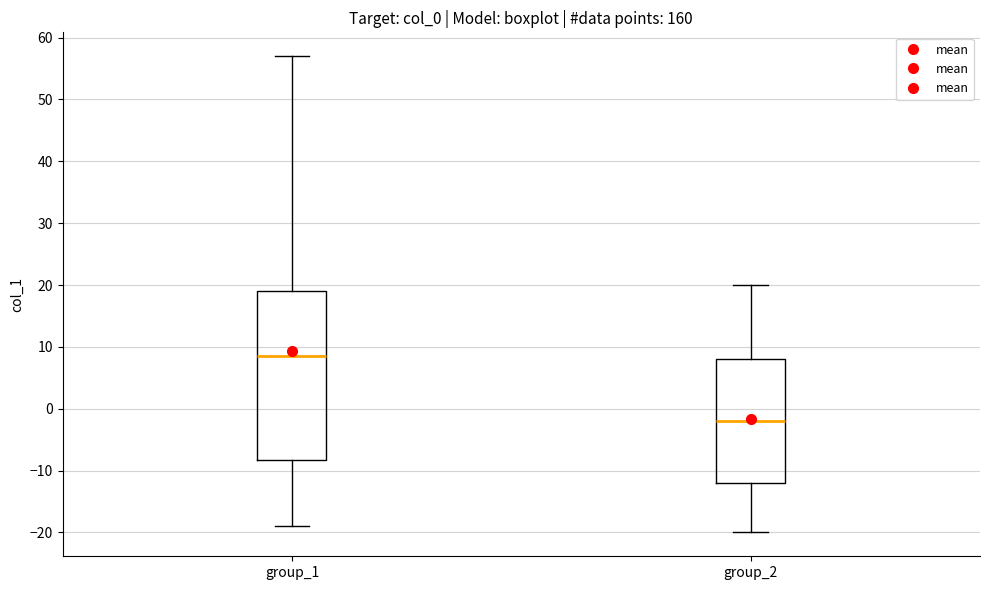

Reading left to right, read every box against the y-axis: the position of its median line, the range the box covers, and the ends of its whiskers. The values are not printed on the chart, so give them approximately, as read against the axis.

group_1: median 9, box -8 to 19, whiskers -19 to 57
group_2: median -2, box -12 to 8, whiskers -20 to 20